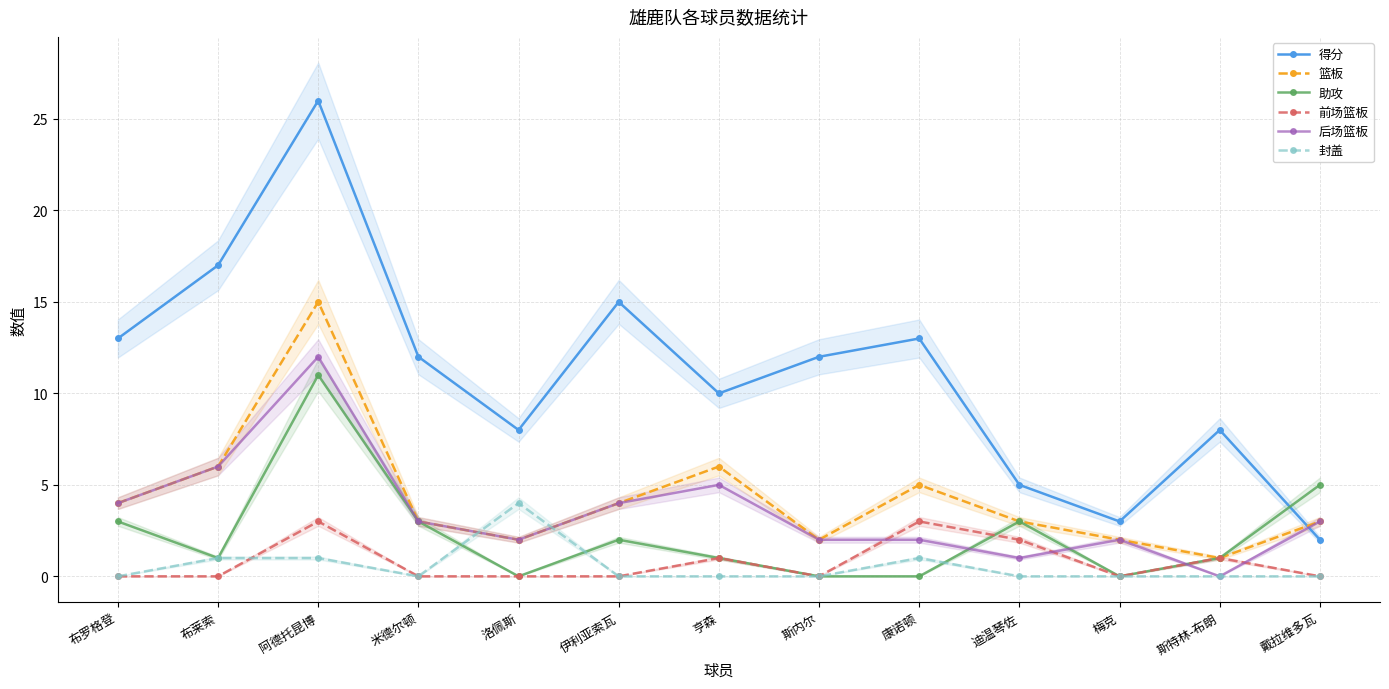

How many values in the 前场篮板 series exceed 0?

5